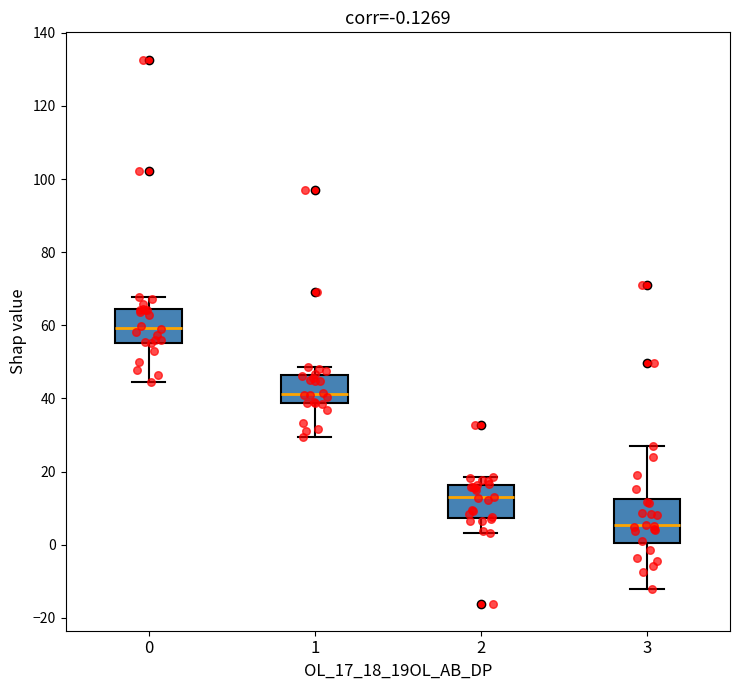

Which box is the tallest, from its lower edge to its upper edge?

3